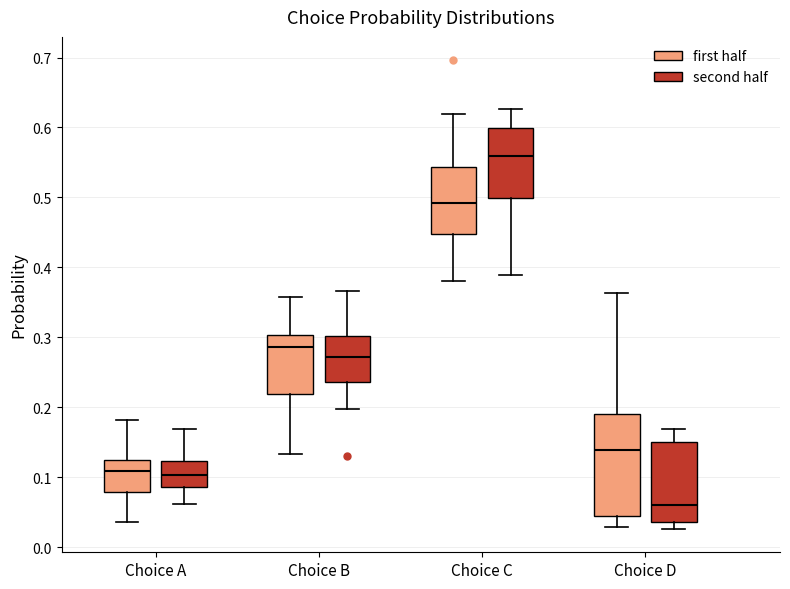

Reading left to right, transcribe this box plot: for each box, give where its median line is, the range the box spans, and where its two whiskers end, as read against the y-axis. The values are not printed on the chart, so give them approximately, as read against the axis.

Choice A (first half): median 0.11, box 0.08 to 0.12, whiskers 0.04 to 0.18
Choice A (second half): median 0.10, box 0.09 to 0.12, whiskers 0.06 to 0.17
Choice B (first half): median 0.29, box 0.22 to 0.30, whiskers 0.13 to 0.36
Choice B (second half): median 0.27, box 0.24 to 0.30, whiskers 0.20 to 0.37
Choice C (first half): median 0.49, box 0.45 to 0.54, whiskers 0.38 to 0.62
Choice C (second half): median 0.56, box 0.50 to 0.60, whiskers 0.39 to 0.63
Choice D (first half): median 0.14, box 0.04 to 0.19, whiskers 0.03 to 0.36
Choice D (second half): median 0.06, box 0.04 to 0.15, whiskers 0.03 to 0.17